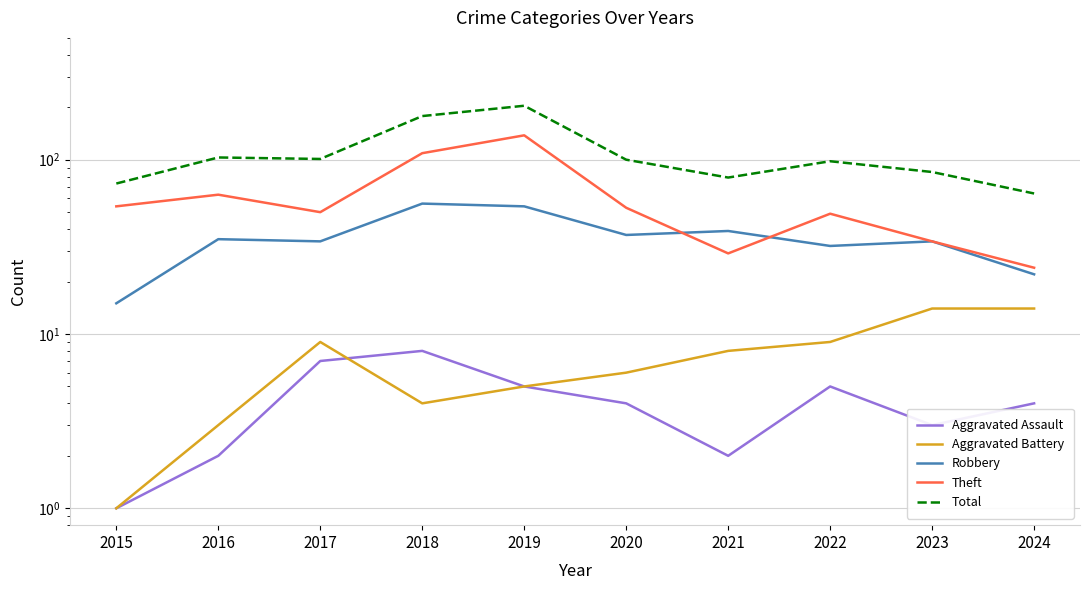

Reading left to right, extract all data points from this chart.

Aggravated Assault: 1	2	7	8	5	4	2	5	3	4
Aggravated Battery: 1	3	9	4	5	6	8	9	14	14
Robbery: 15	35	34	56	54	37	39	32	34	22
Theft: 54	63	50	109	138	53	29	49	34	24
Total: 73	103	101	178	204	100	79	98	85	64